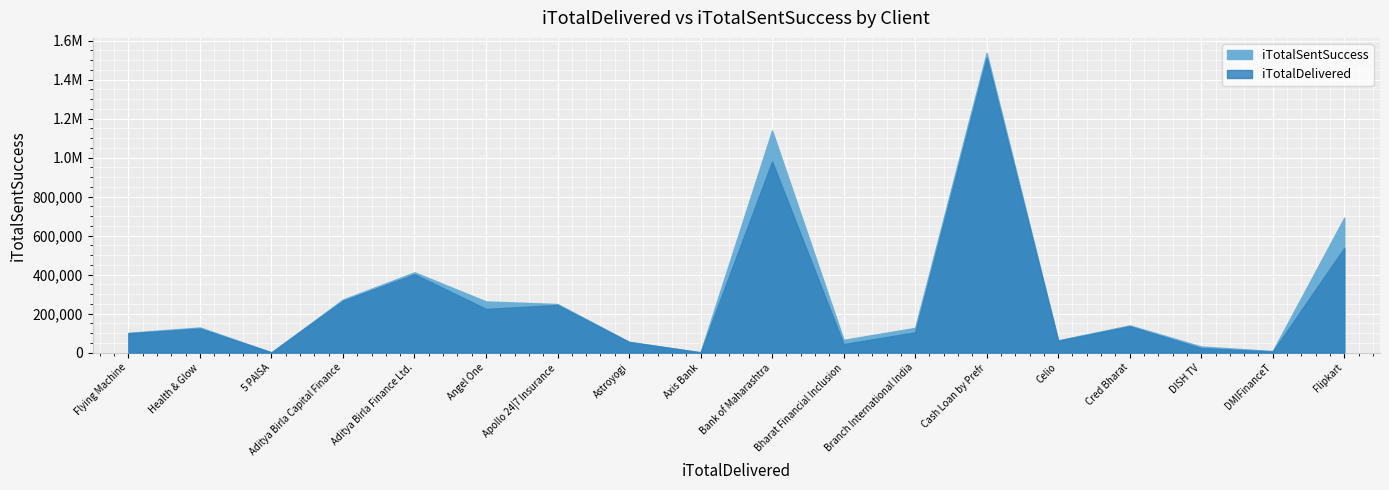

The value of iTotalSentSuccess at Cred Bharat is 47670. True or false?

False